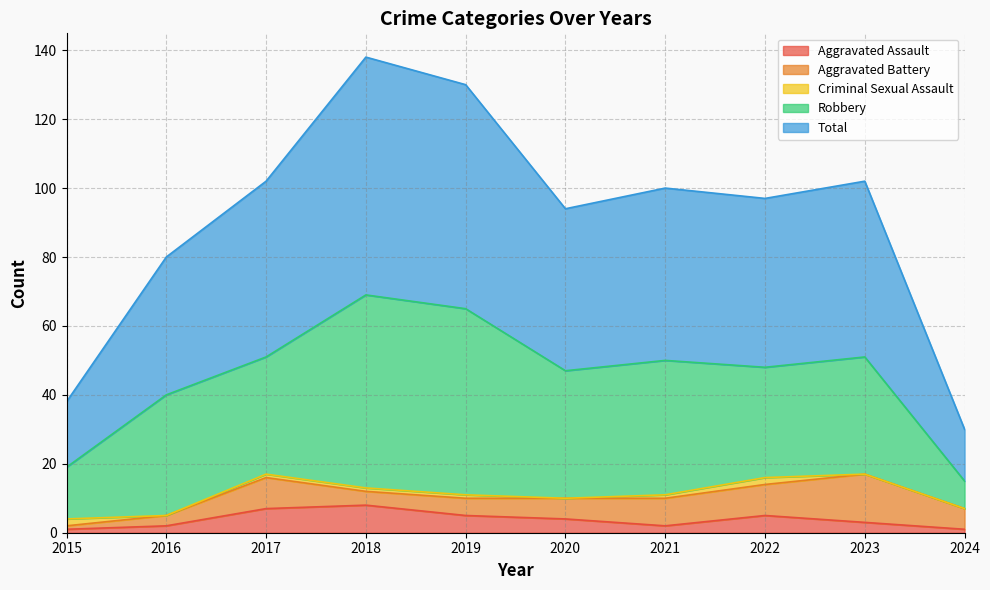

What is the highest value of the Aggravated Assault series?

8